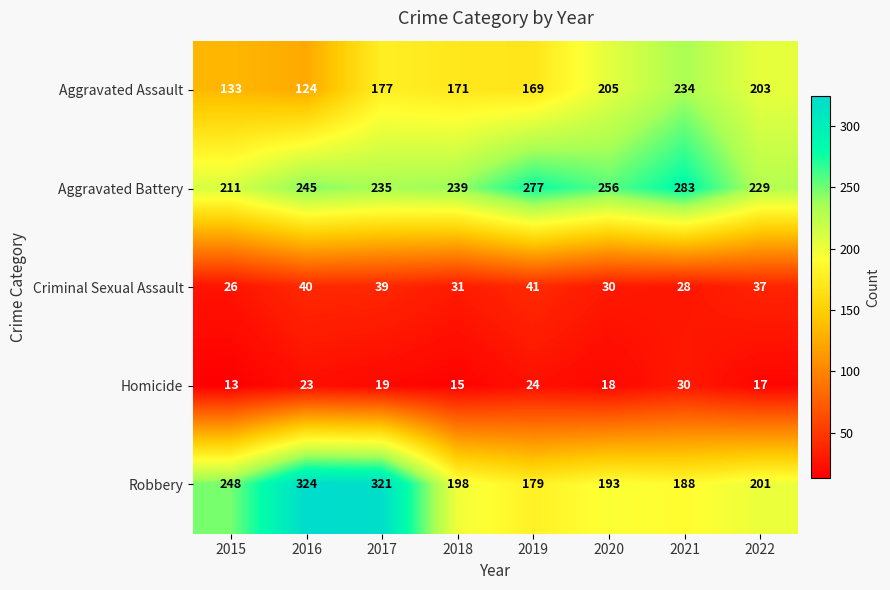

Which category has the lowest value across all series?

2015